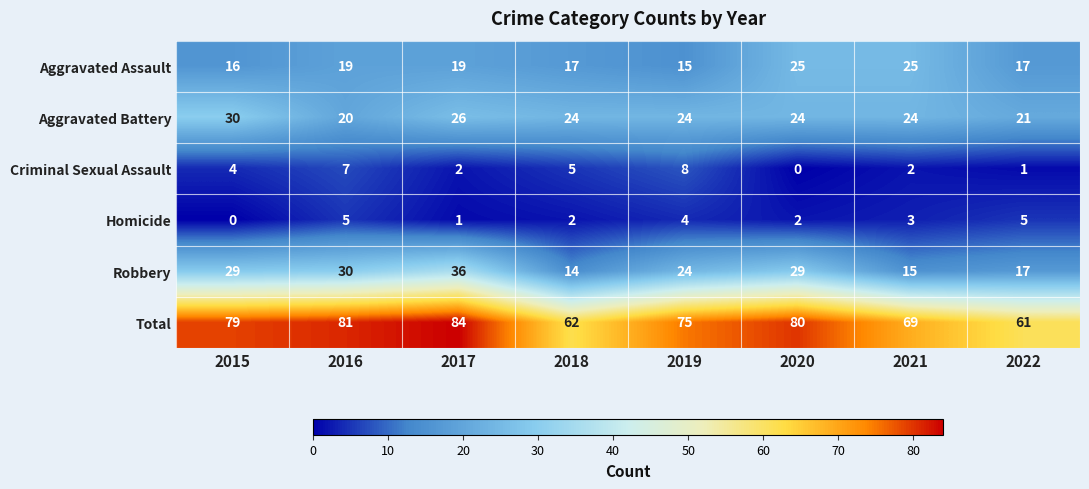

List the series in order of their peak value, lowest first.

Homicide, Criminal Sexual Assault, Aggravated Assault, Aggravated Battery, Robbery, Total